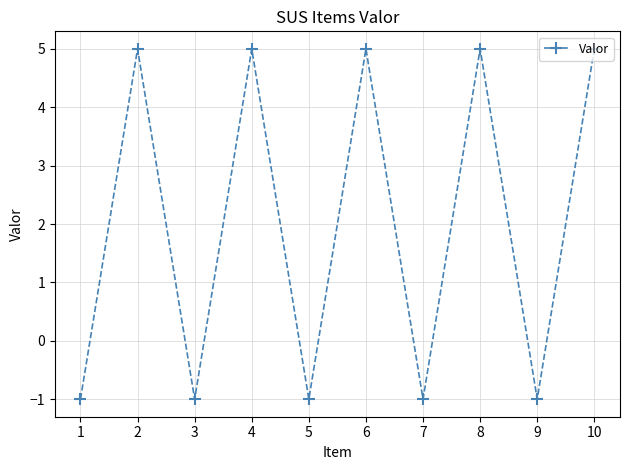

What is the change in value from 2 to 5?

-6